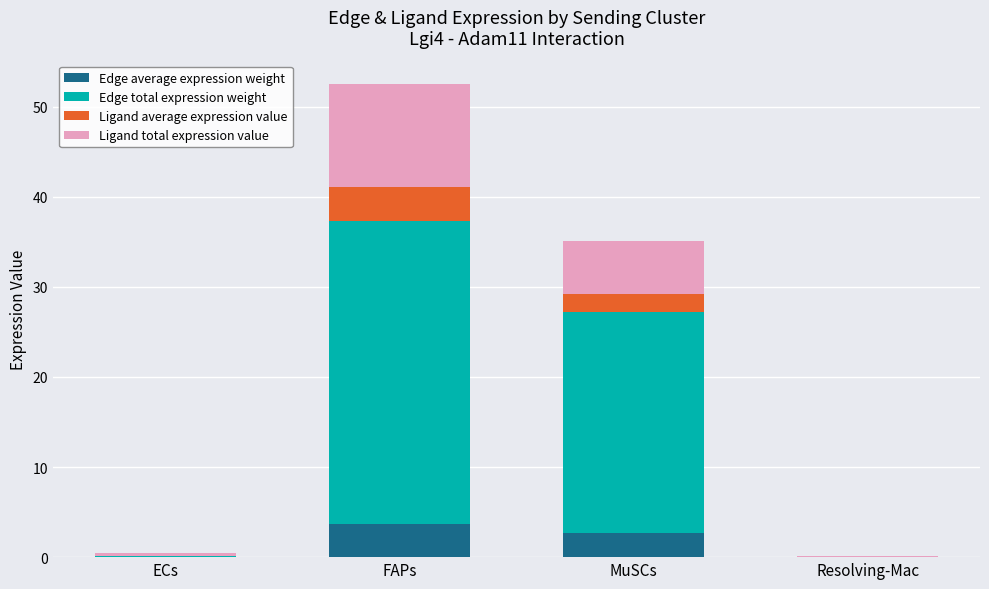

What is the total value across all series at FAPs?

52.5